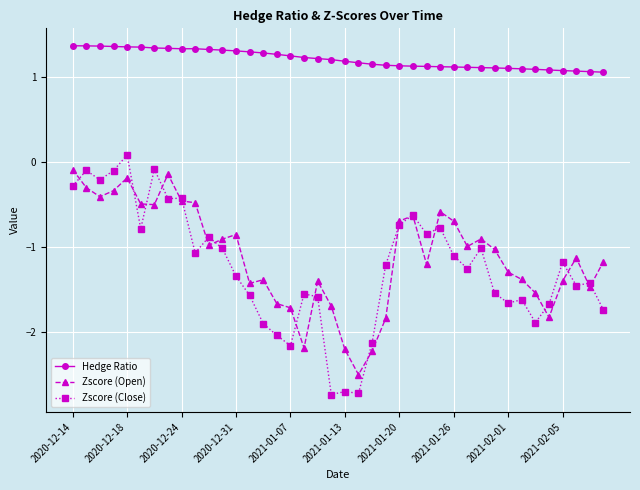

What is the greatest value displayed?

1.4